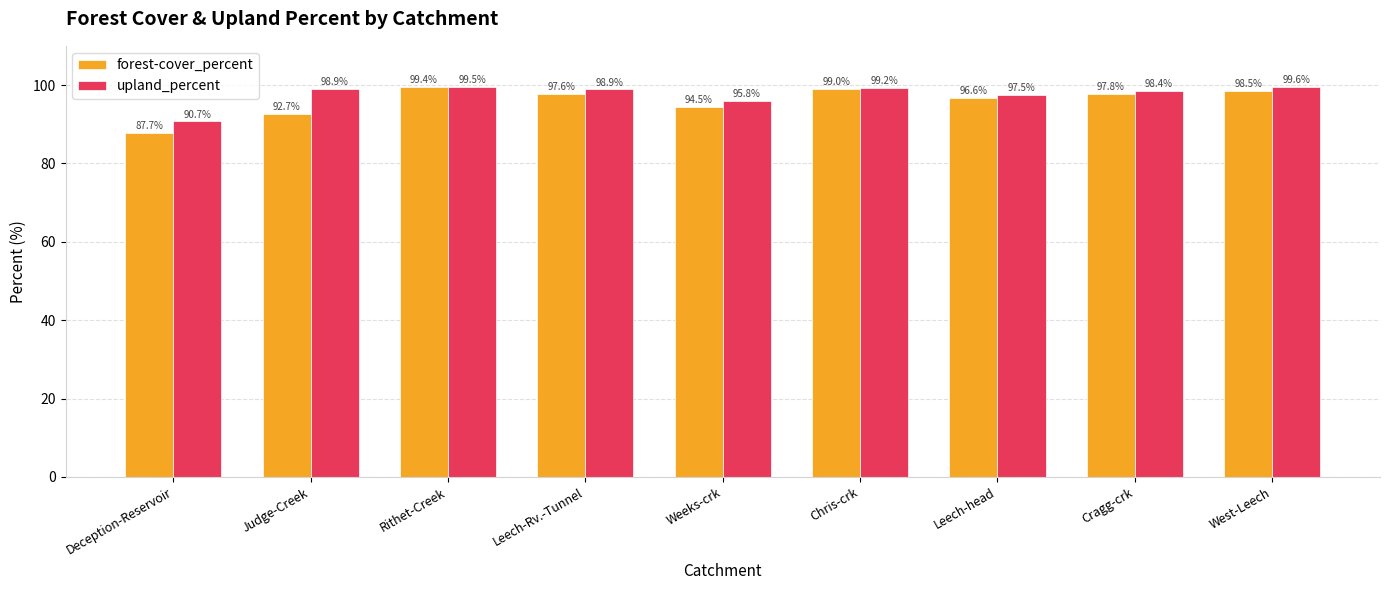

What is the sum of the forest-cover_percent values at Deception-Reservoir and West-Leech?

186.2